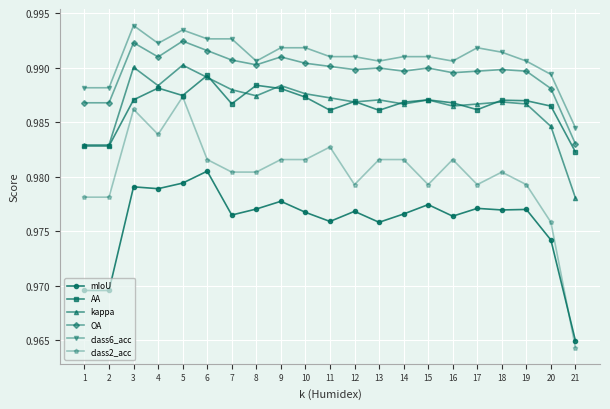

What is the sum of the class2_acc values at 21 and 13?

1.9